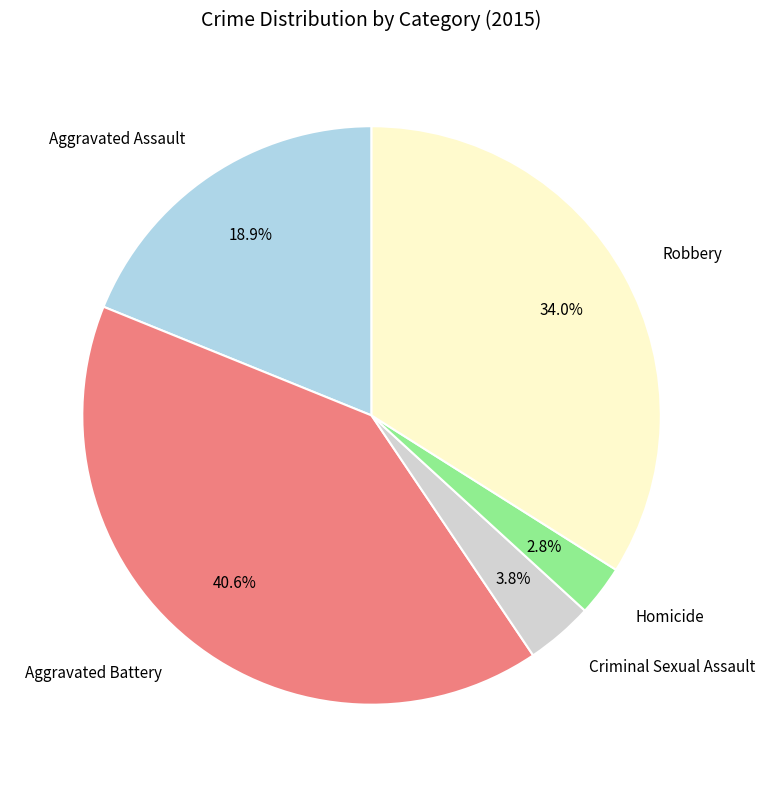

Does any single category account for the majority?

No